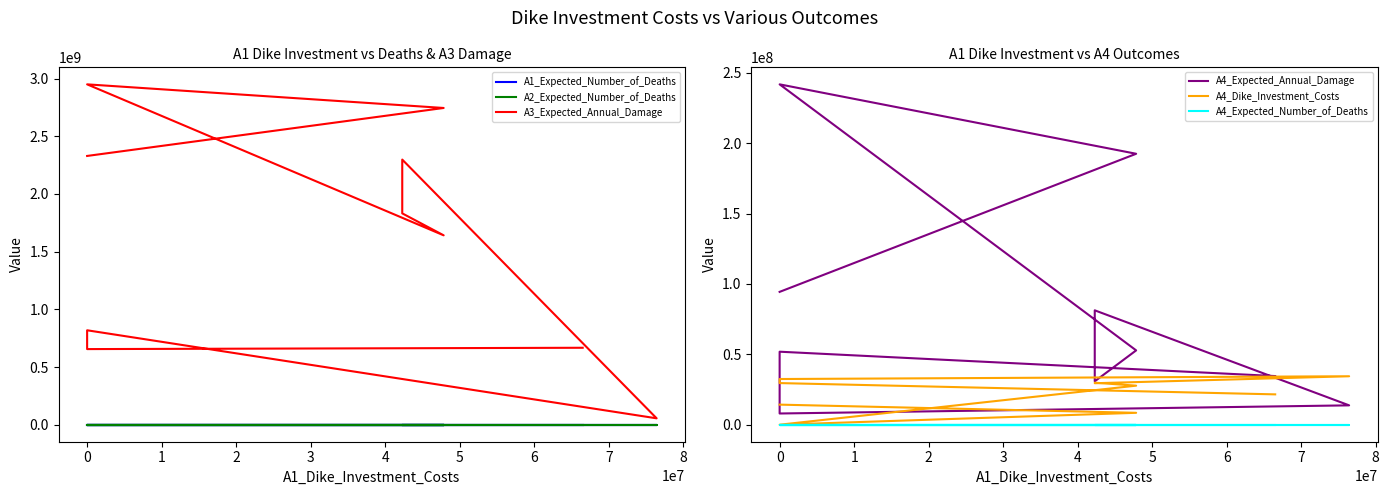

At which category does the chart reach its minimum across all series?

3